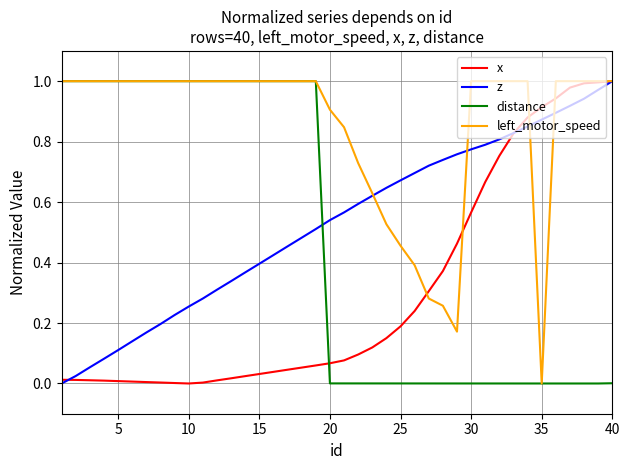

What is the sum of all left_motor_speed values?

34.2